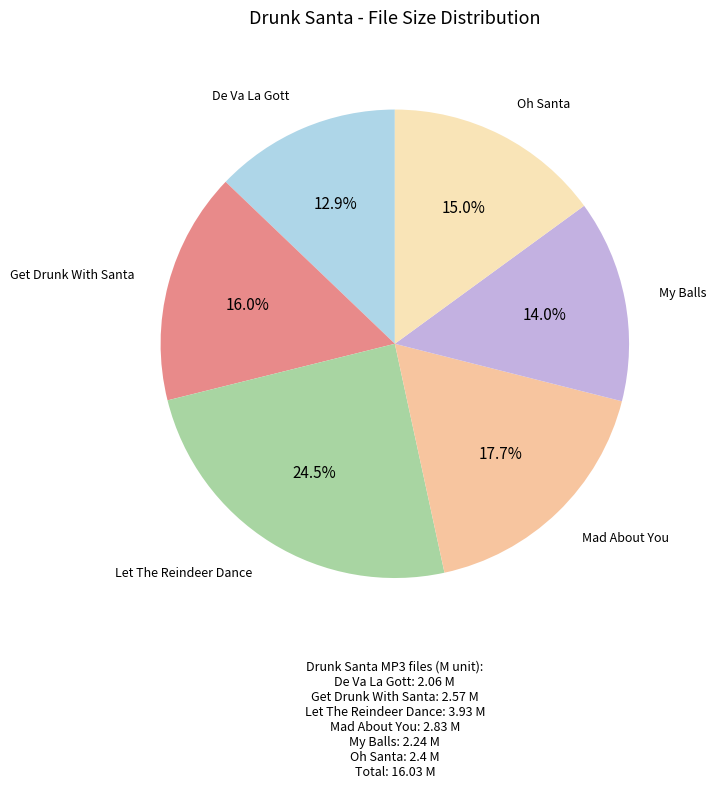

How many slices are in this pie chart?

6